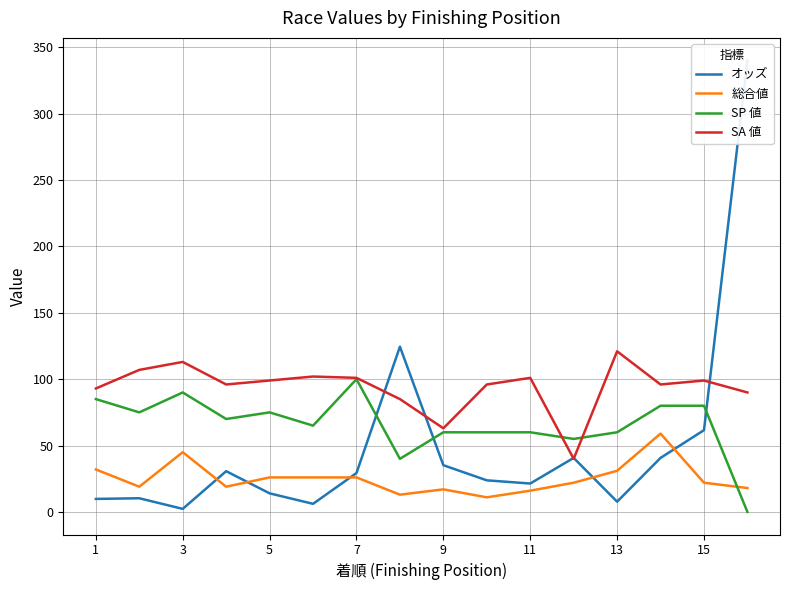

True or false: SP 値 and 総合値 cross at least once.

True